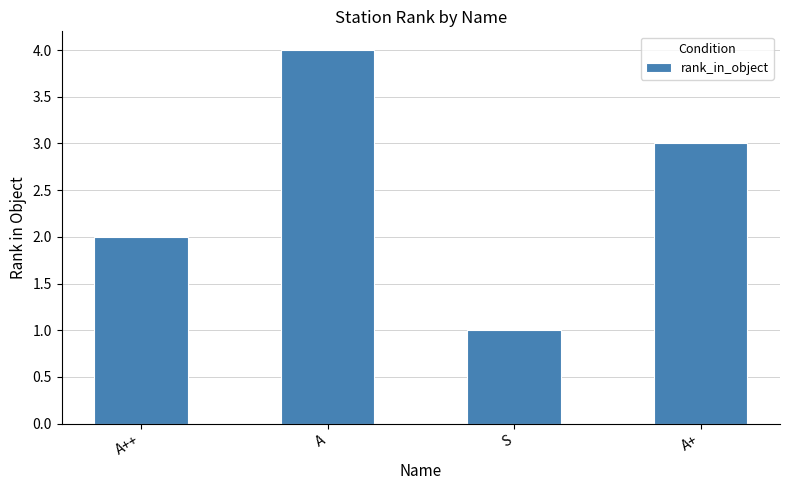

The value at A++ is 1. True or false?

False